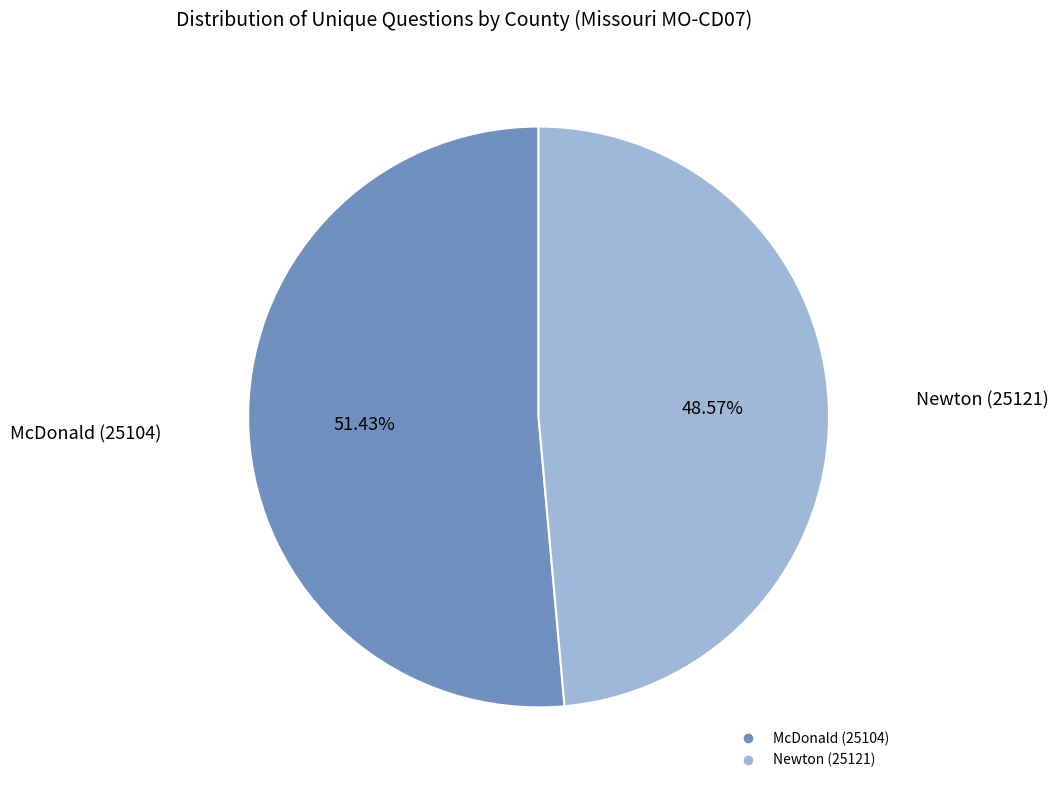

To the nearest percent, what is the difference between the largest and smallest slice percentages?

3%